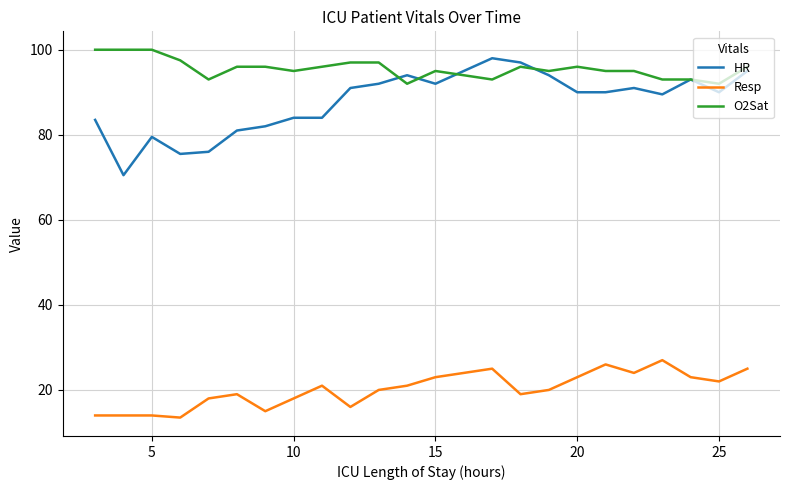

True or false: Resp and HR cross at least once.

False